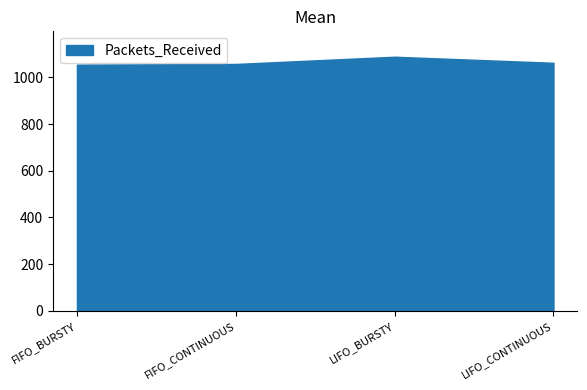

True or false: Packets_Received has more than 0 interior local peaks.

True